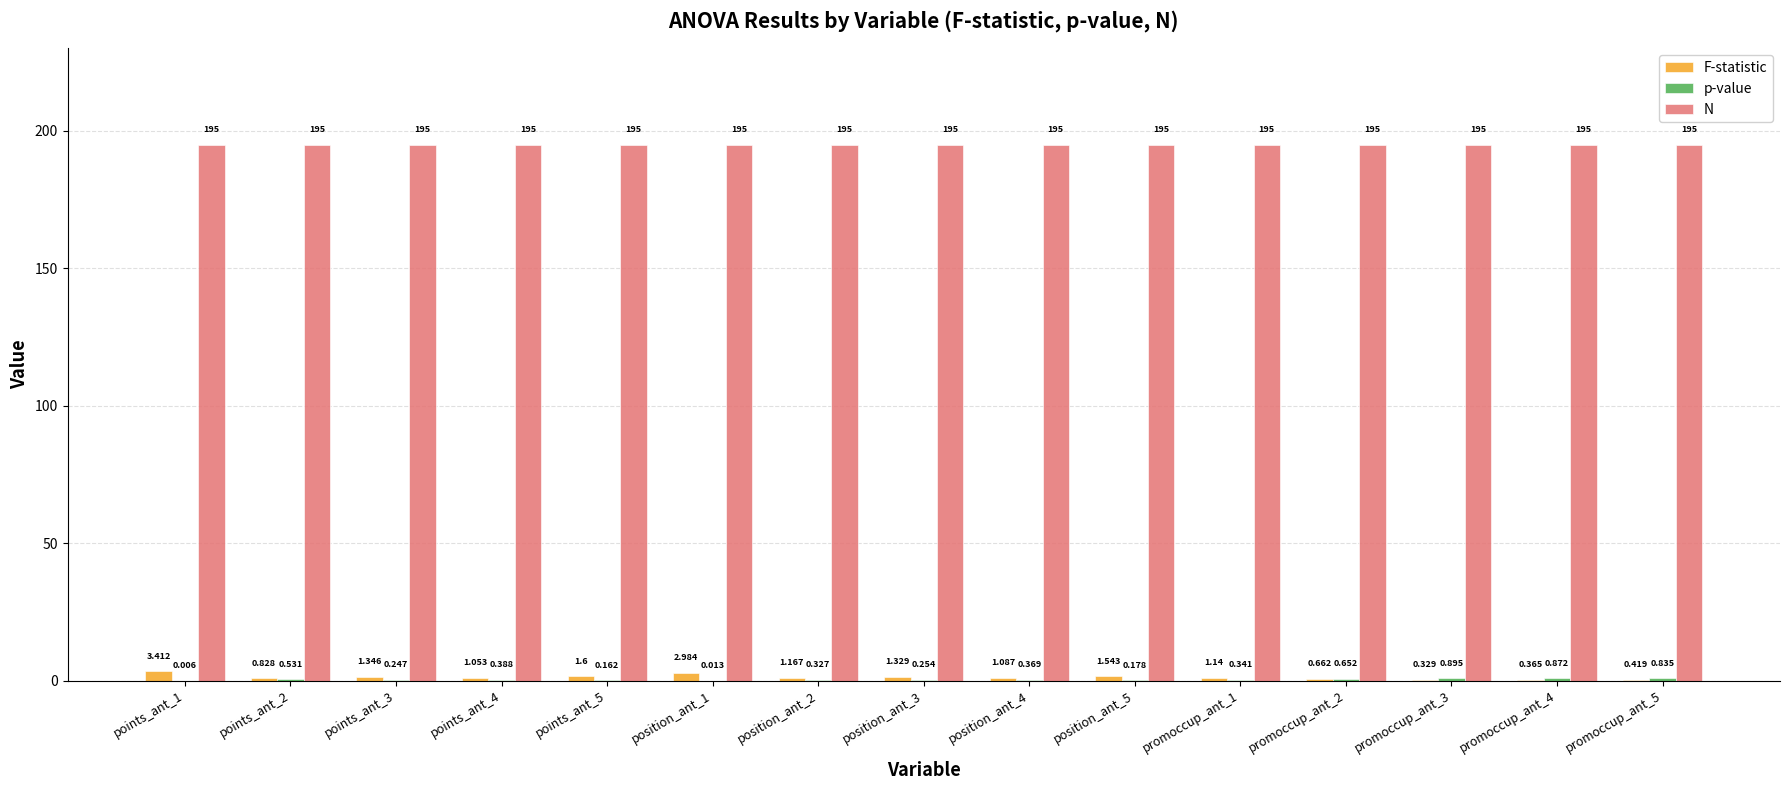

What is the approximate value of F-statistic at points_ant_5?

1.6